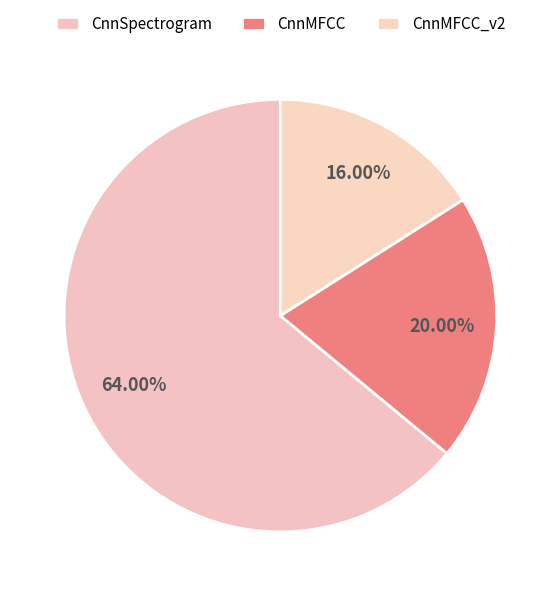

Rank the categories by value from highest to lowest.

CnnSpectrogram, CnnMFCC, CnnMFCC_v2